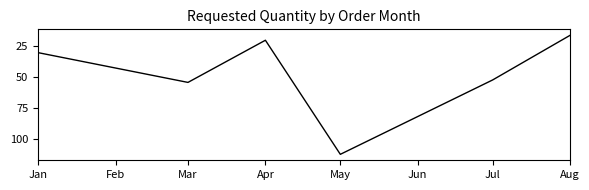

What value does the data have at Mar?

54